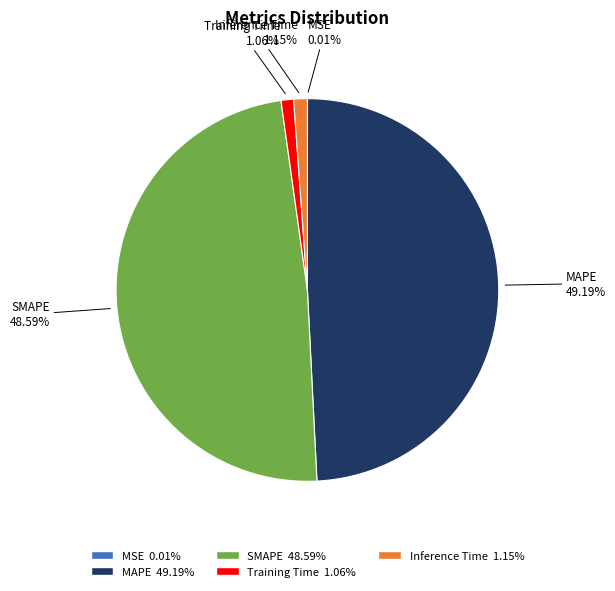

Does SMAPE represent more than half of the total?

No